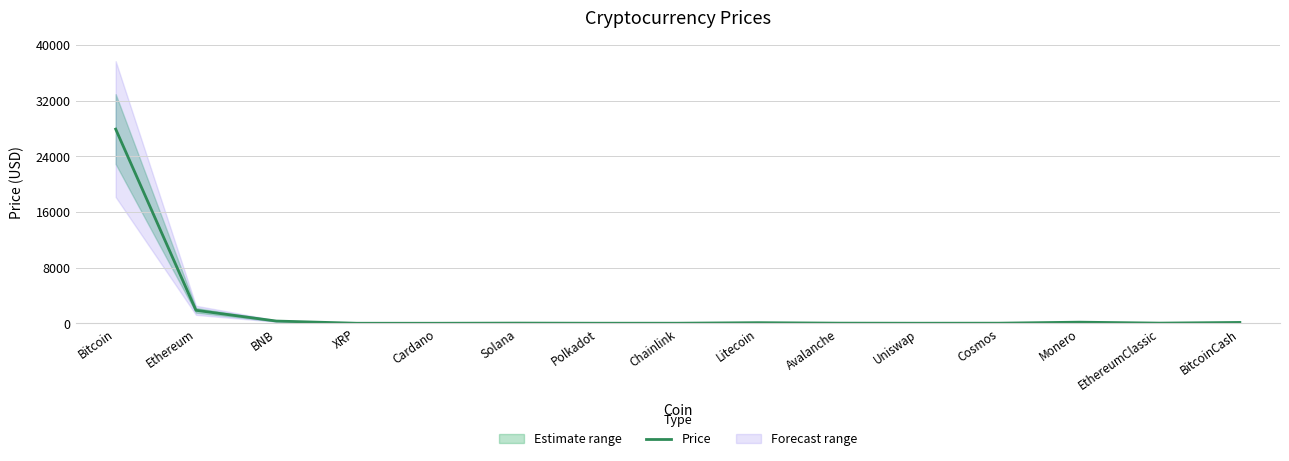

The value at Bitcoin is 8078.9. True or false?

False